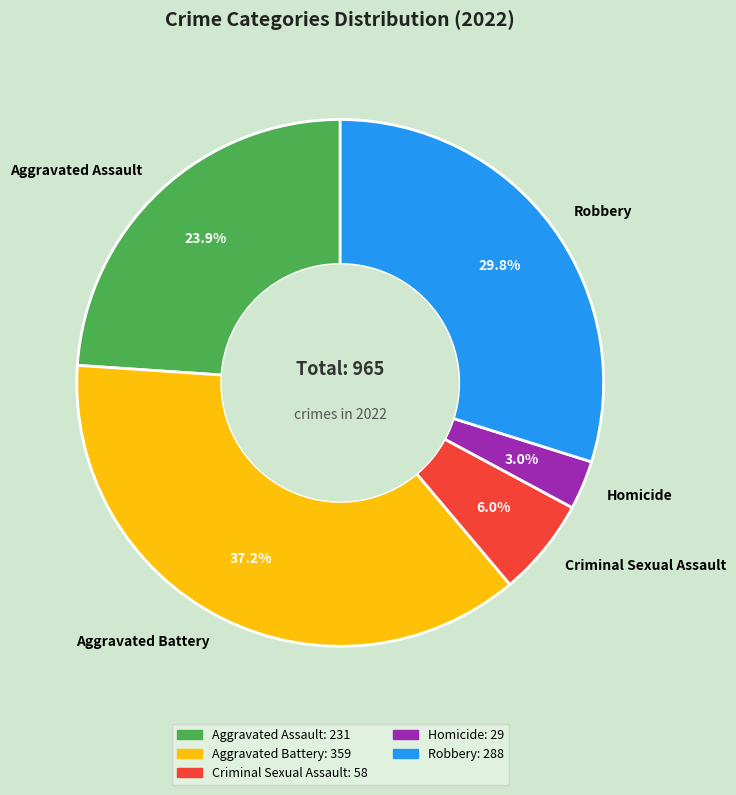

Between Homicide and Aggravated Assault, which is larger?

Aggravated Assault